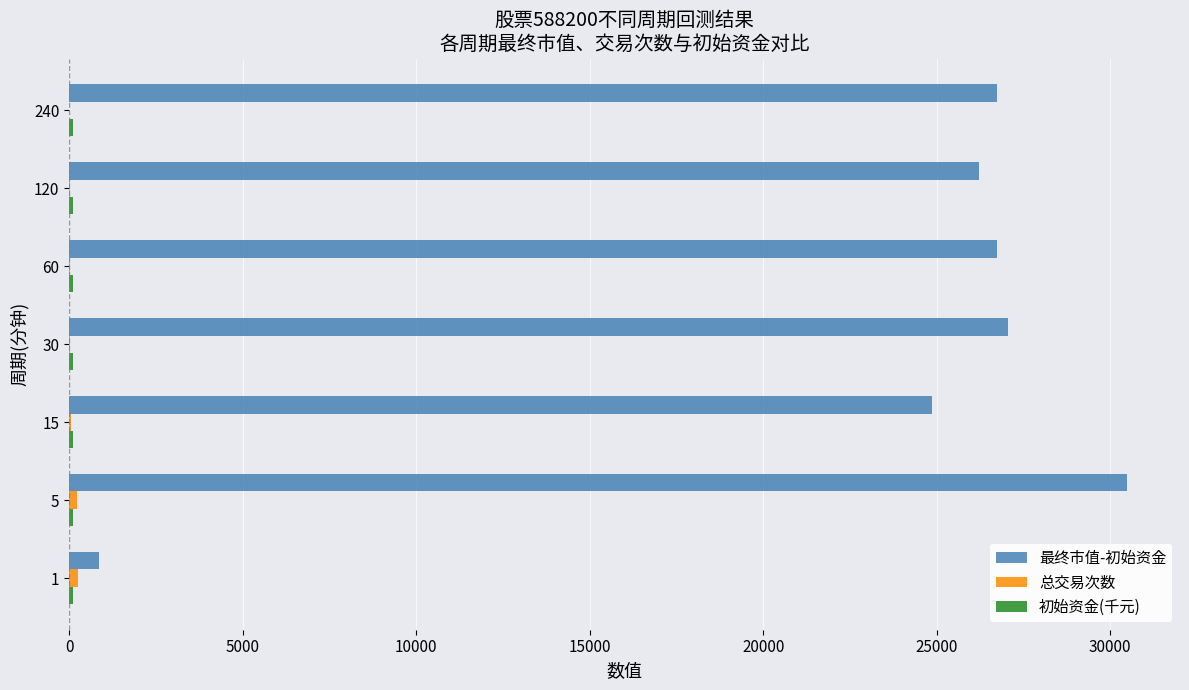

How many series are shown in this chart?

3